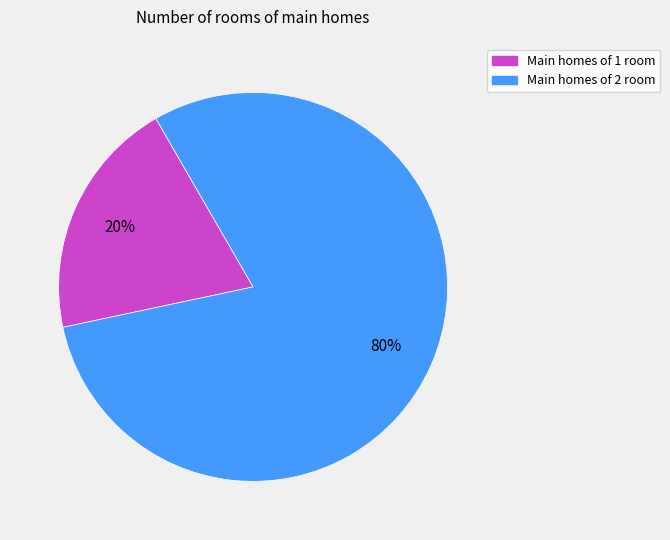

To the nearest percent, what is the difference between the largest and smallest slice percentages?

60%